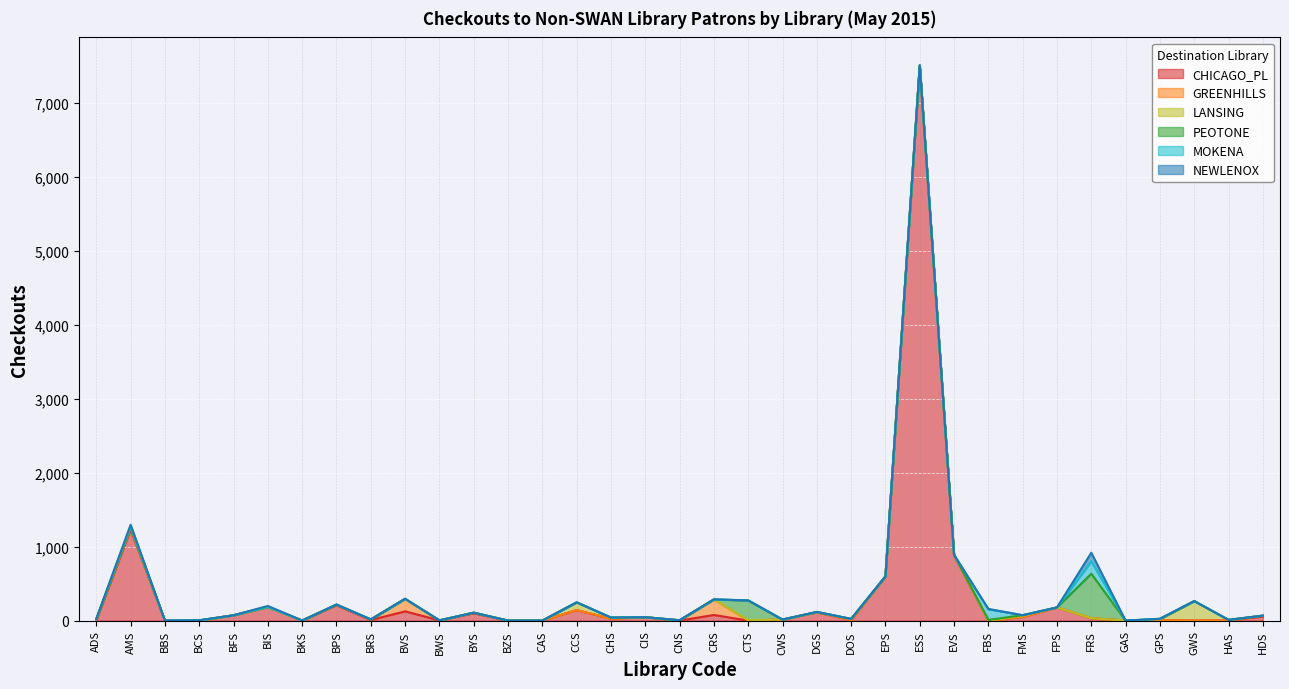

What position from the left is 27?

28